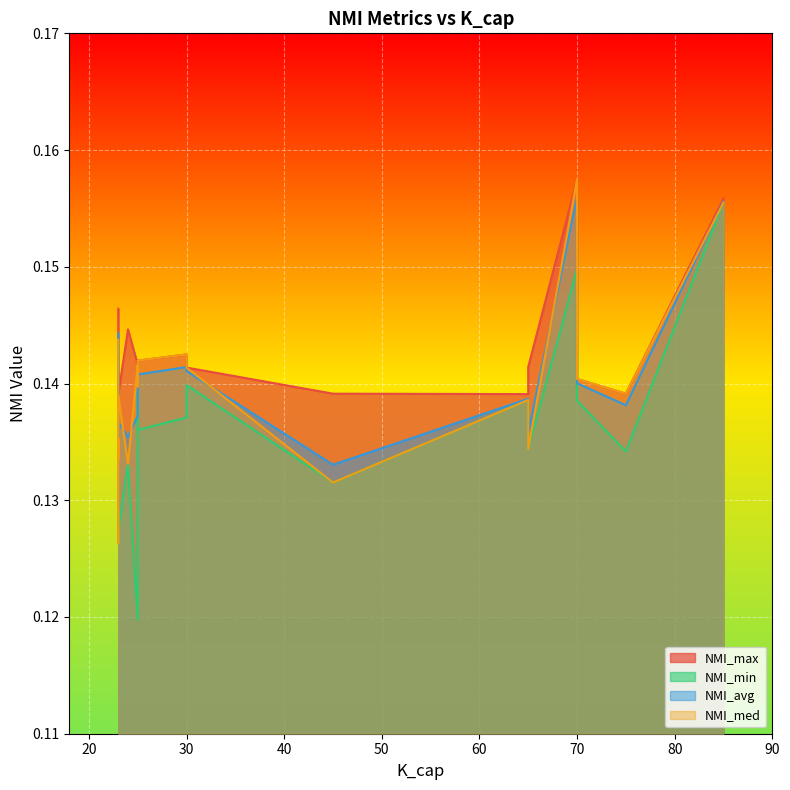

What is the value of the NMI_avg point at the 9th from the left?

0.1